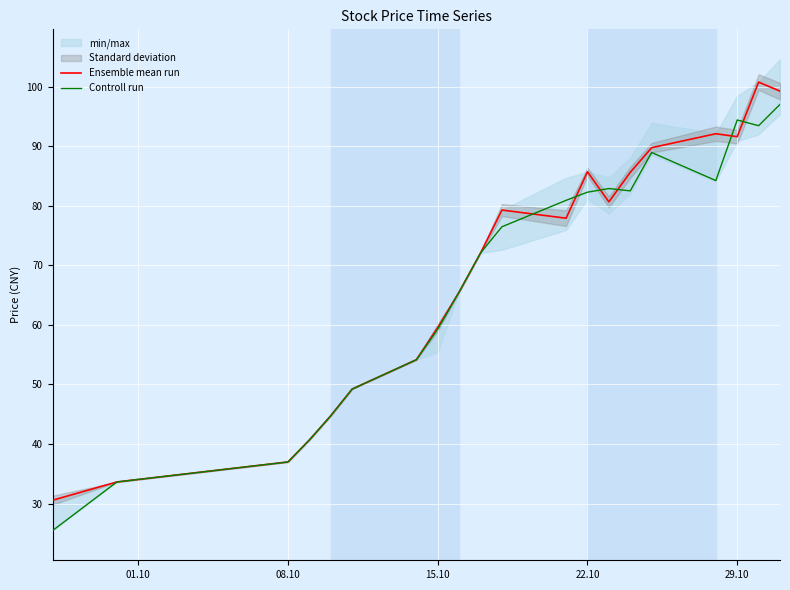

At which label is Controll run closest to 61?

15.10